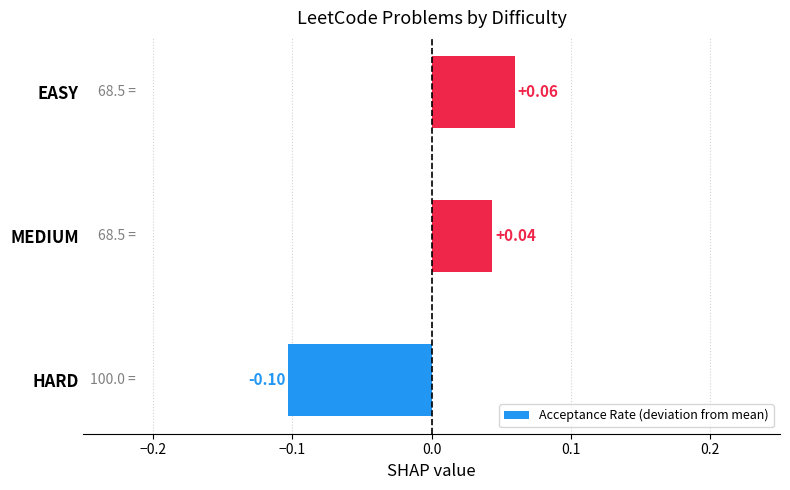

Are the bars horizontal?

Yes